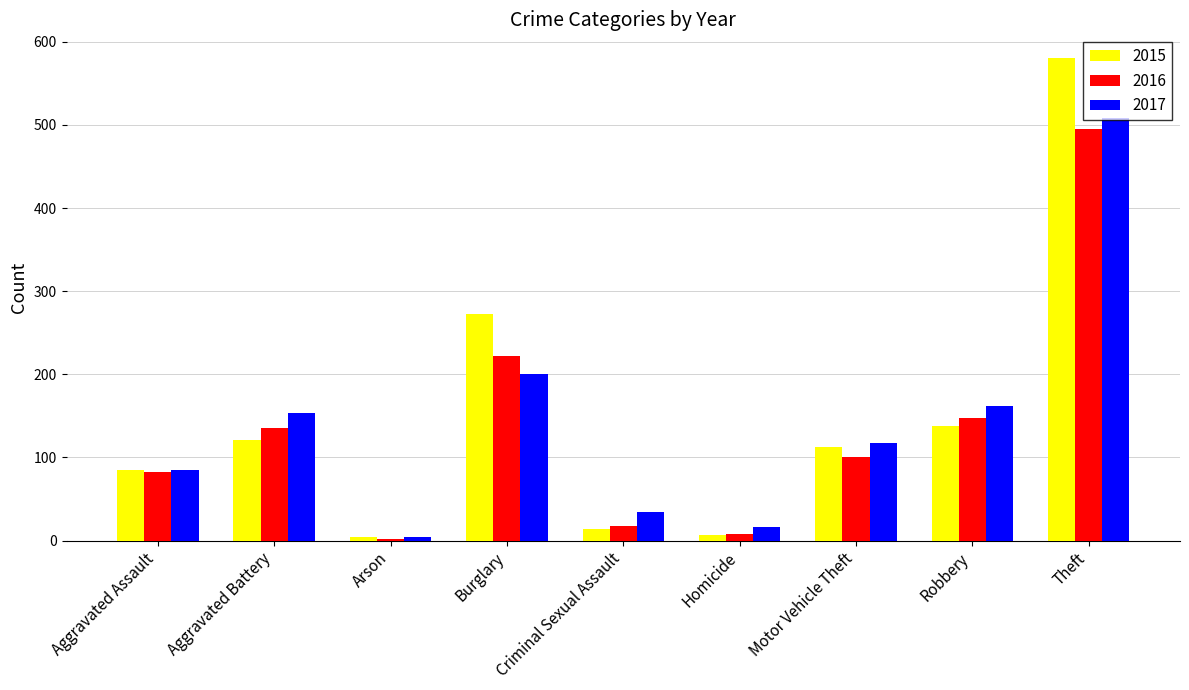

How many series are shown in this chart?

3